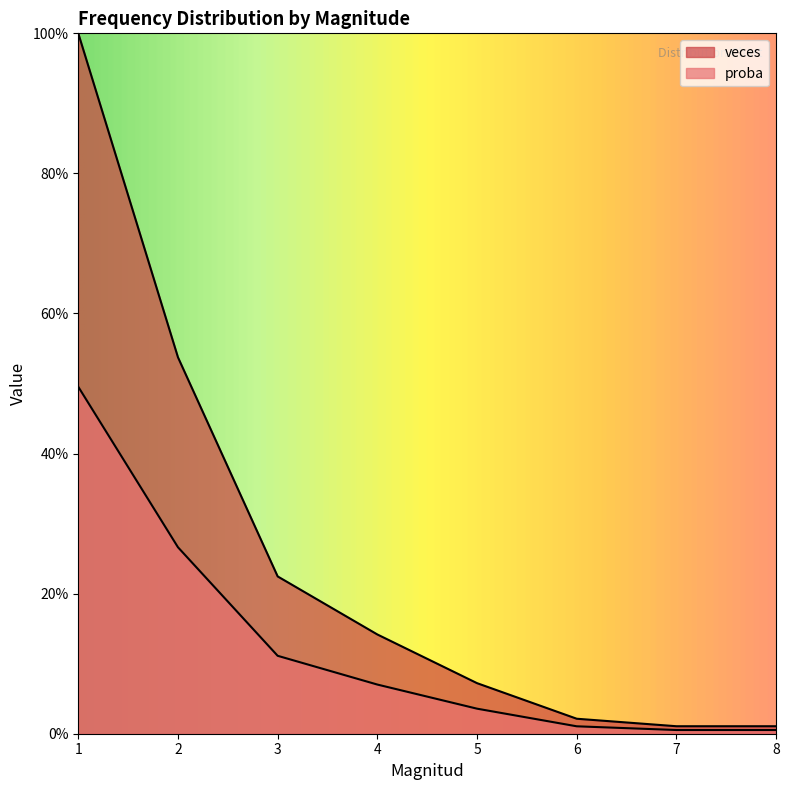

True or false: veces has a value of 1.0 at 1.

True